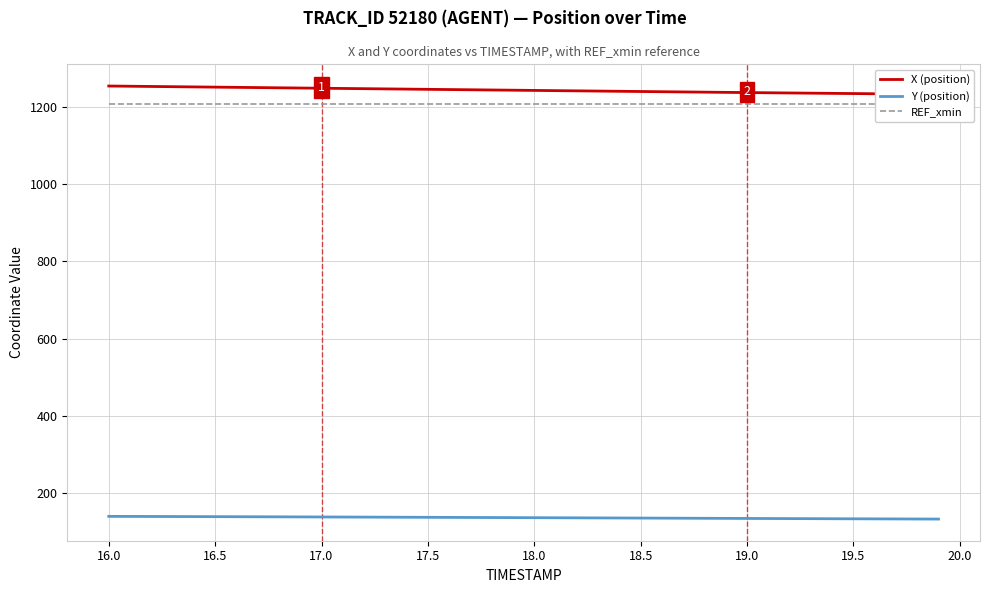

Reading left to right, extract all data points from this chart.

X (position): 1253.8	1253.2	1252.7	1252.1	1251.5	1250.9	1250.4	1249.8	1249.2	1248.7	1248.1	1247.5	1247.0	1246.4	1245.8	1245.2	1244.7	1244.1	1243.6	1243.0	1242.4	1241.9	1241.3	1240.8	1240.2	1239.6	1239.1	1238.5	1238.0	1237.4	1236.9	1236.3	1235.8	1235.3	1234.8	1234.3	1233.8	1233.3	1232.9	1232.4
Y (position): 139.7	139.6	139.5	139.3	139.2	139.0	138.9	138.7	138.5	138.4	138.2	138.0	137.8	137.7	137.5	137.3	137.1	136.9	136.7	136.5	136.3	136.1	136.0	135.8	135.6	135.4	135.2	135.0	134.8	134.6	134.4	134.2	134.0	133.8	133.6	133.5	133.3	133.1	132.9	132.8
REF_xmin: 1207.6	1207.6	1207.6	1207.6	1207.6	1207.6	1207.6	1207.6	1207.6	1207.6	1207.6	1207.6	1207.6	1207.6	1207.6	1207.6	1207.6	1207.6	1207.6	1207.6	1207.6	1207.6	1207.6	1207.6	1207.6	1207.6	1207.6	1207.6	1207.6	1207.6	1207.6	1207.6	1207.6	1207.6	1207.6	1207.6	1207.6	1207.6	1207.6	1207.6